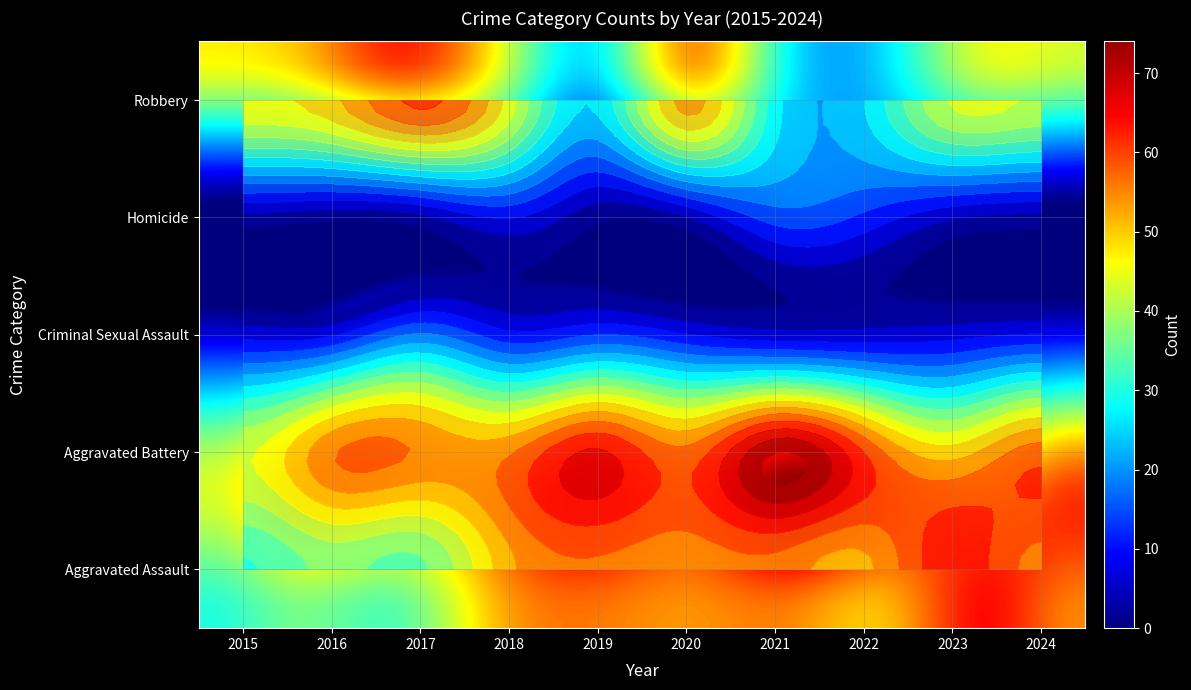

How many data points in Aggravated Assault are above 54?

4